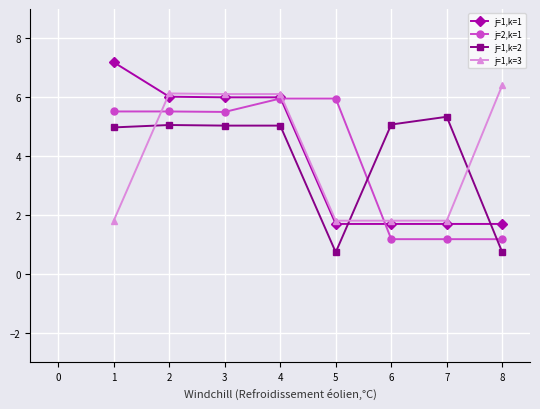

Is the value of j=1,k=2 at 1 greater than the value of j=2,k=1 at 5?

No